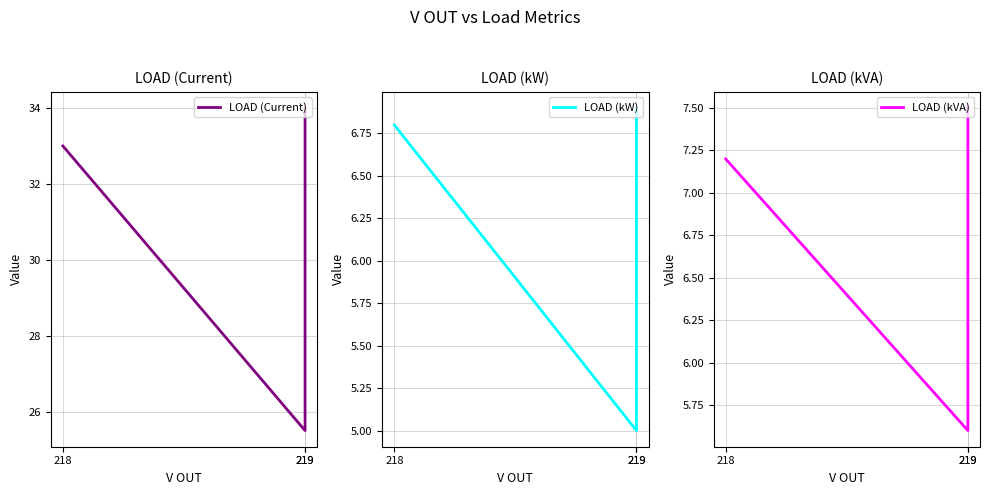

At which category is the sum across all series the highest?

219